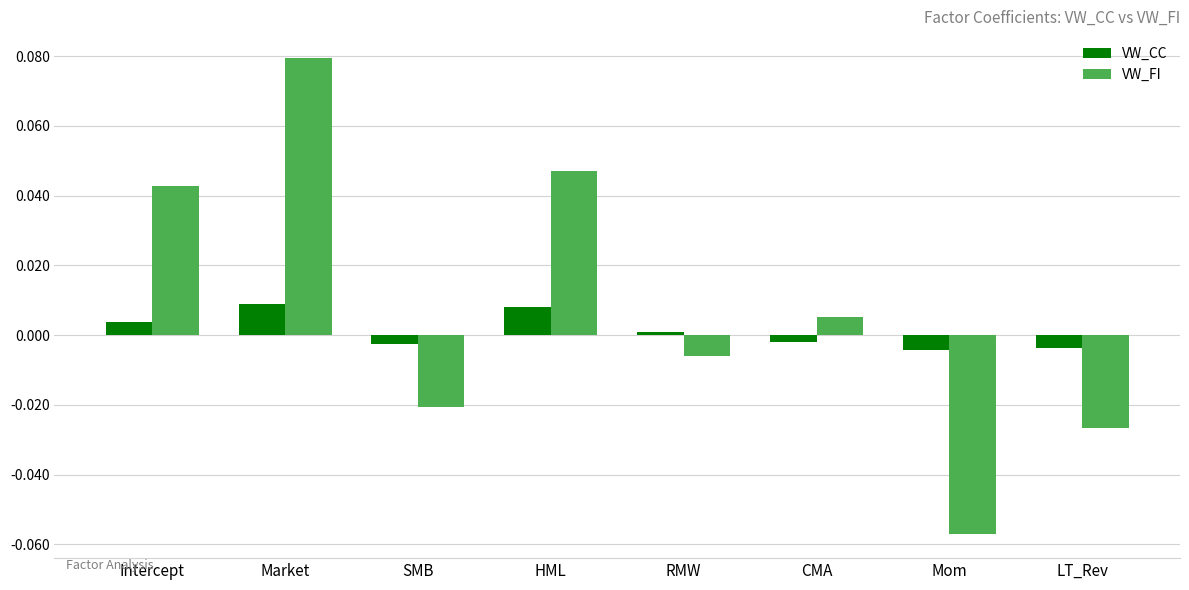

How many series are shown in this chart?

2